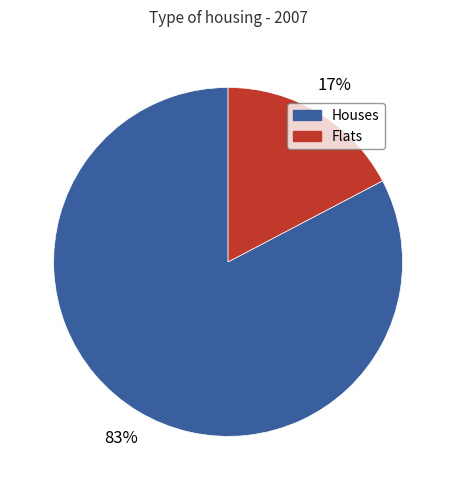

To the nearest percent, what is the average slice percentage?

50%